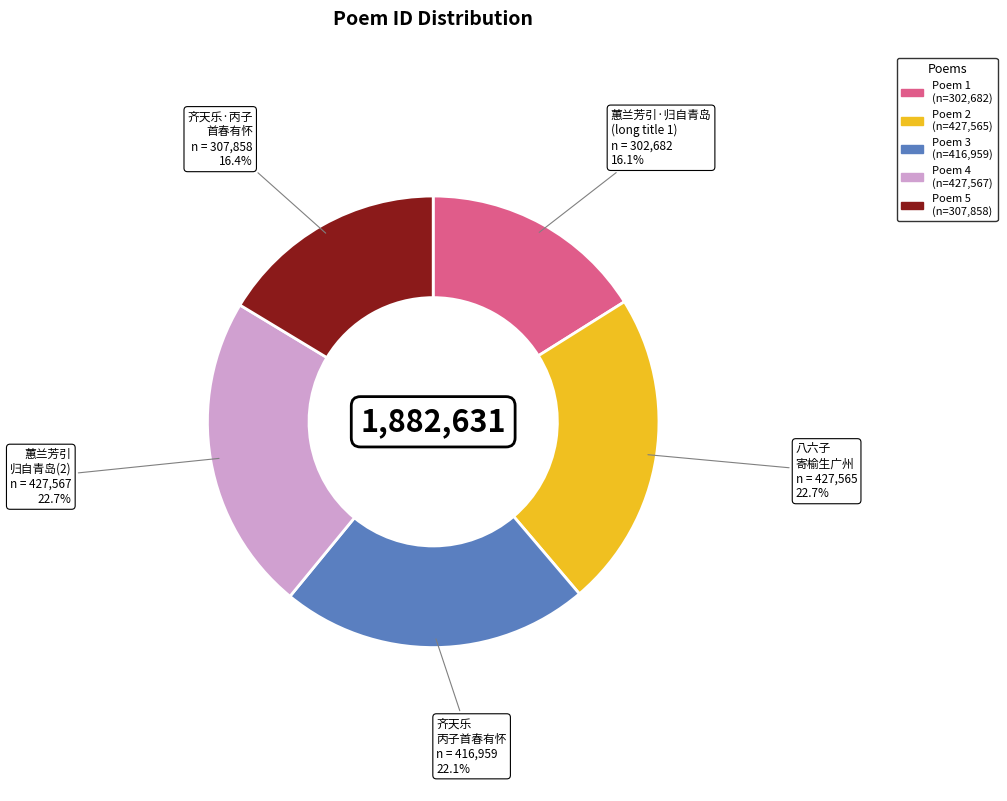

Is there a majority slice in this chart?

No